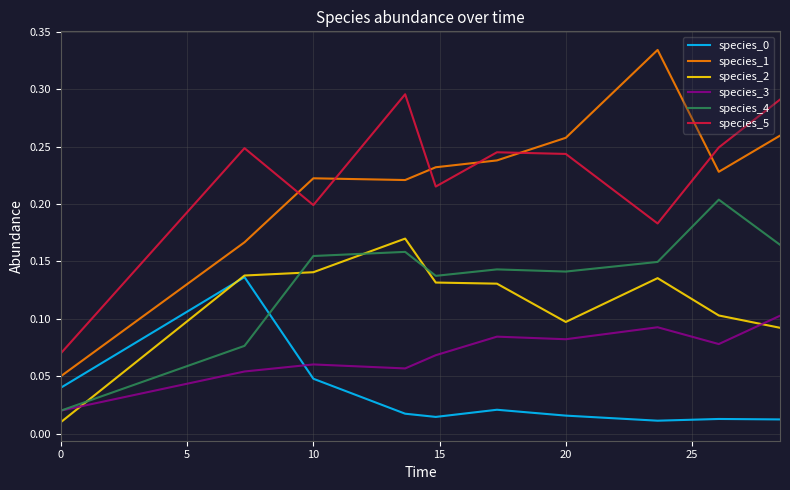

Which series has the widest spread of values?

species_1